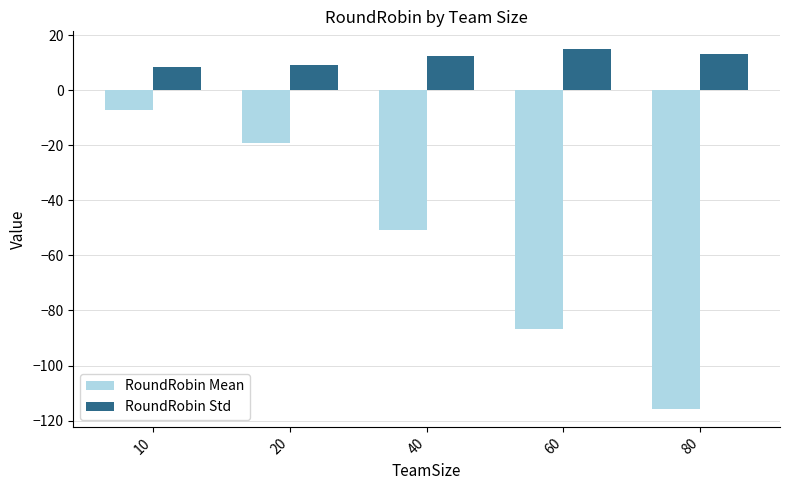

List the series in order of their overall mean, highest first.

RoundRobin Std, RoundRobin Mean